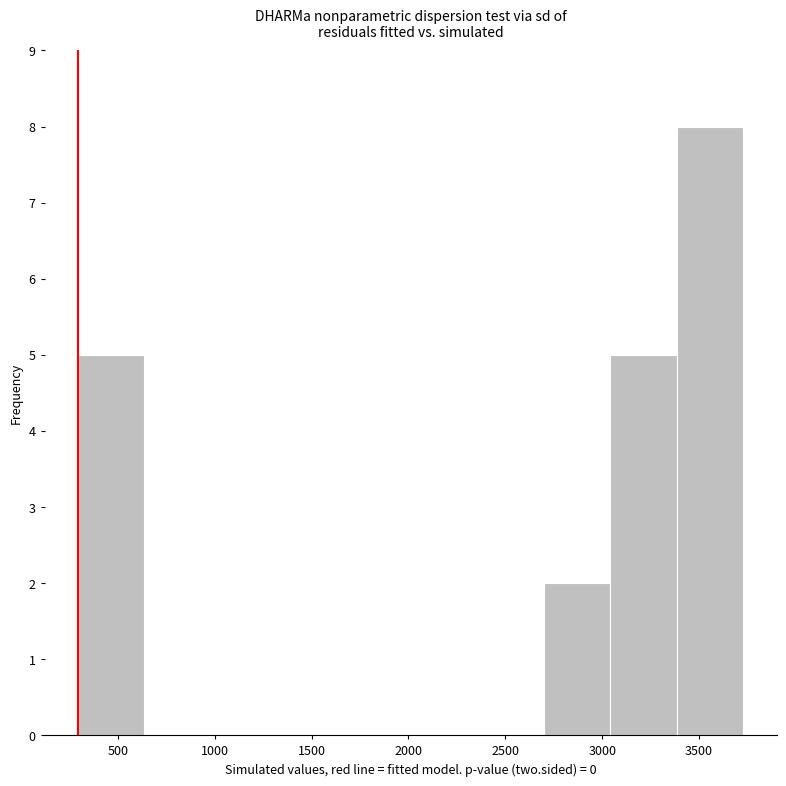

What is the height of the bar covering 300 to 650 on the x-axis? Neither the bar edges nor the heights are printed on the chart, so give them approximately, as read against the axes.

5